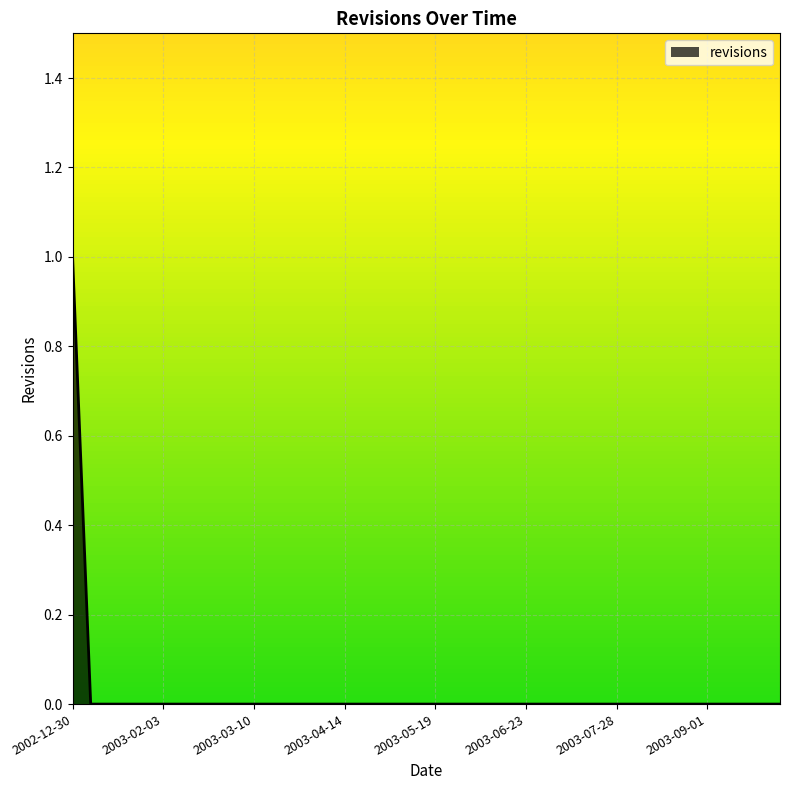

What is the difference between the maximum and second lowest values?

1